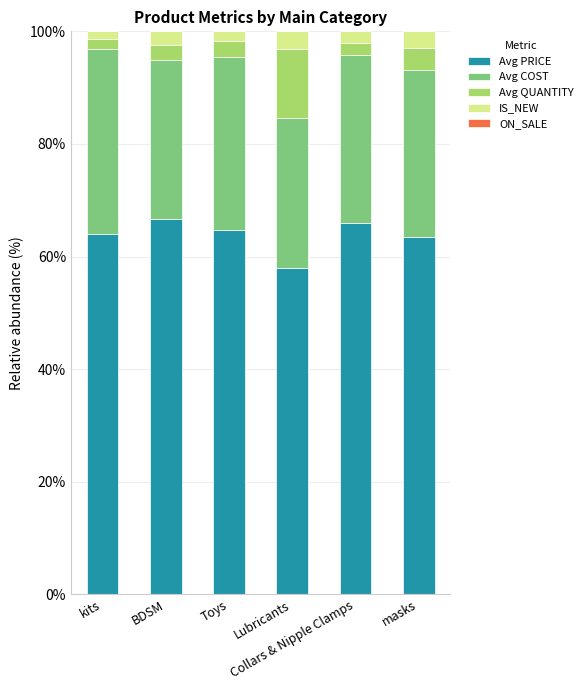

What is the difference between the second highest and second lowest values in the Avg PRICE series?

2.5